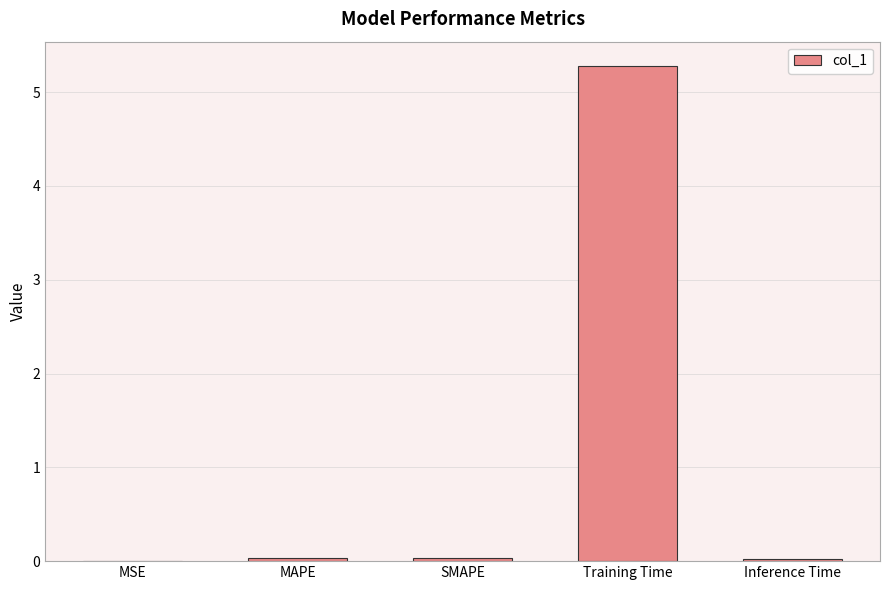

Between Training Time and MAPE, which is larger?

Training Time